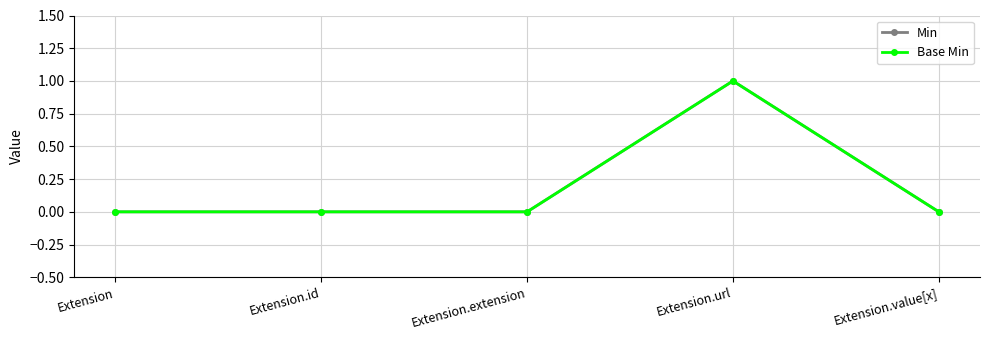

At which label is Base Min closest to 0?

Extension